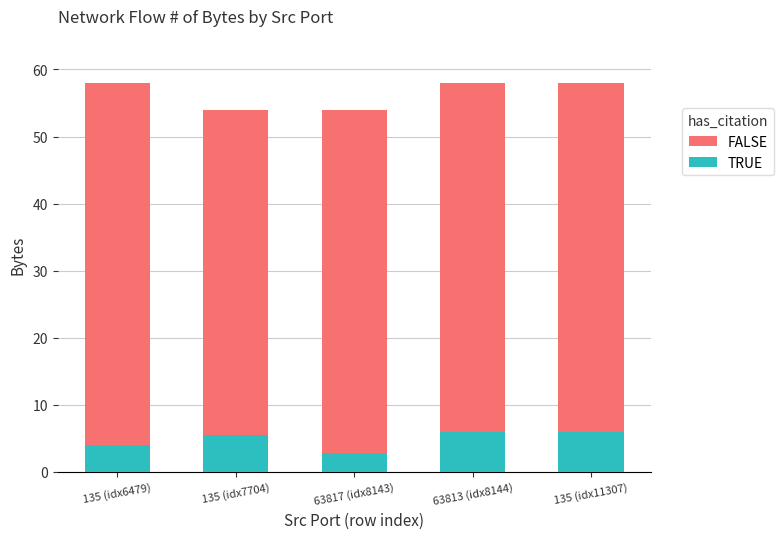

What is the label of the 2nd bar from the right?

63813 (idx8144)